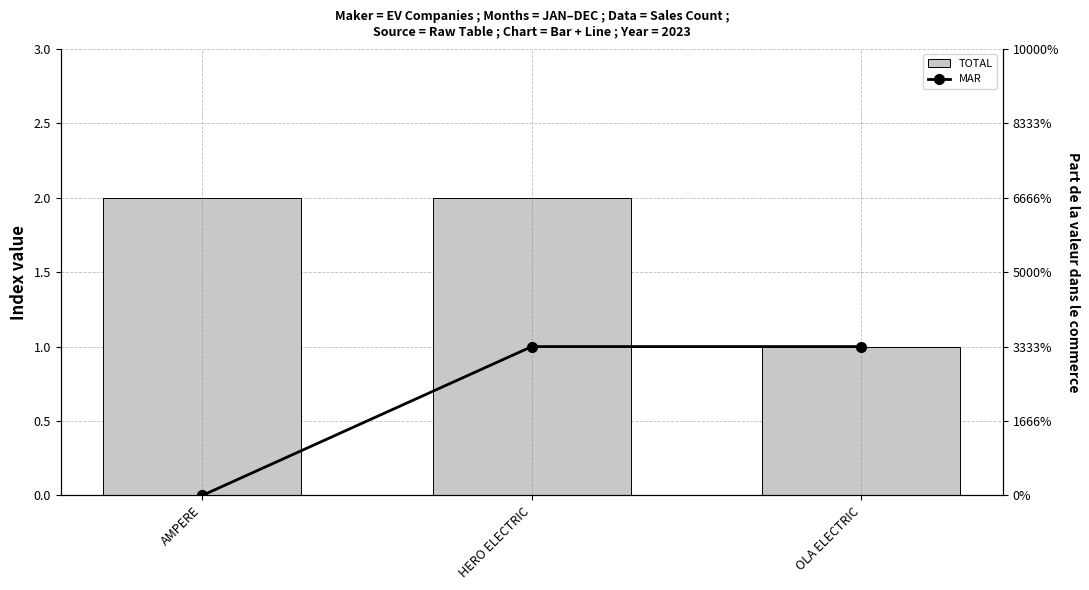

What is the total value across all series at HERO ELECTRIC?

3